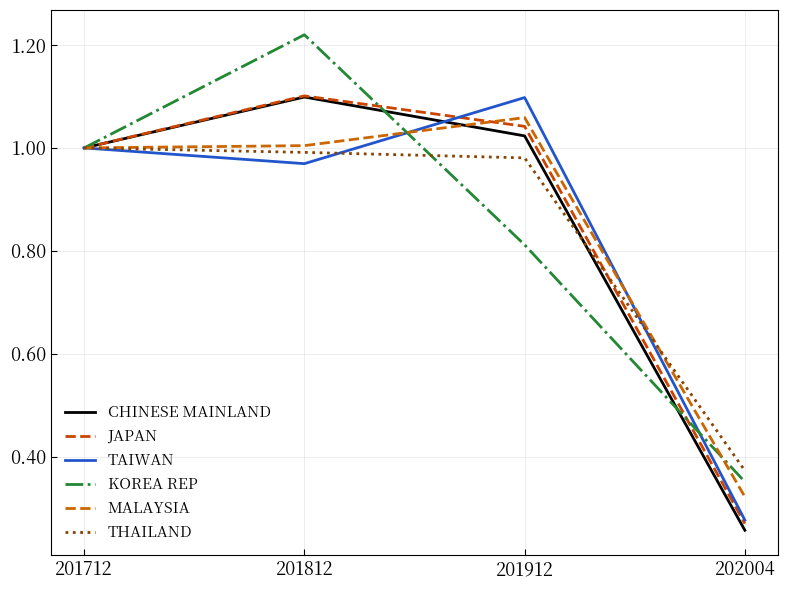

The KOREA REP series shows 0.5 at 202004. True or false?

False